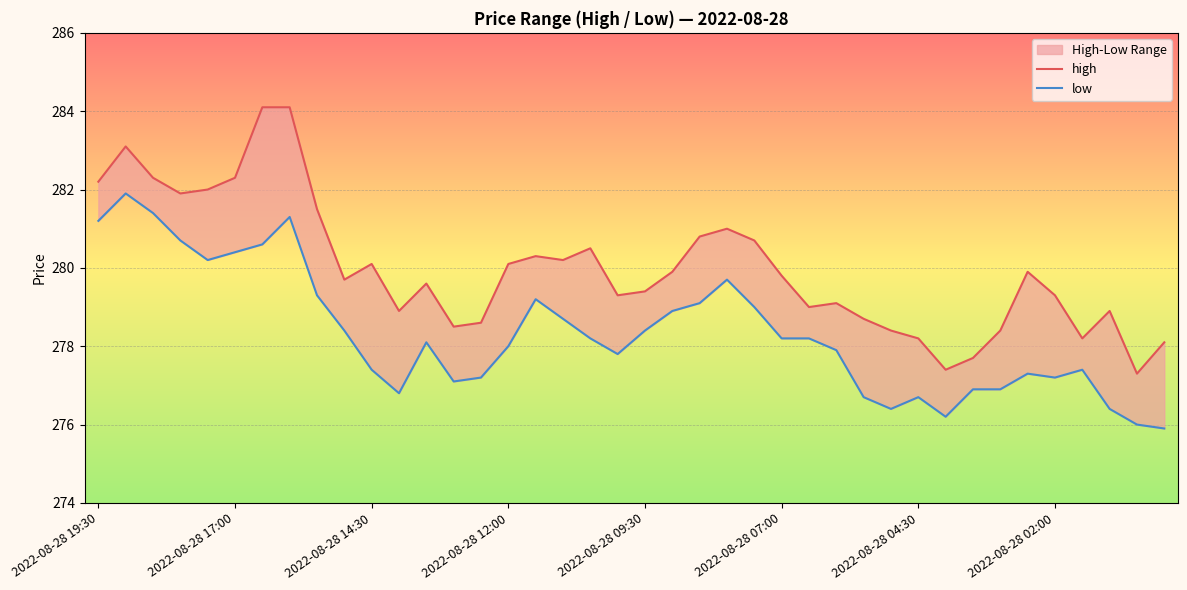

How many lines are shown in the chart?

2